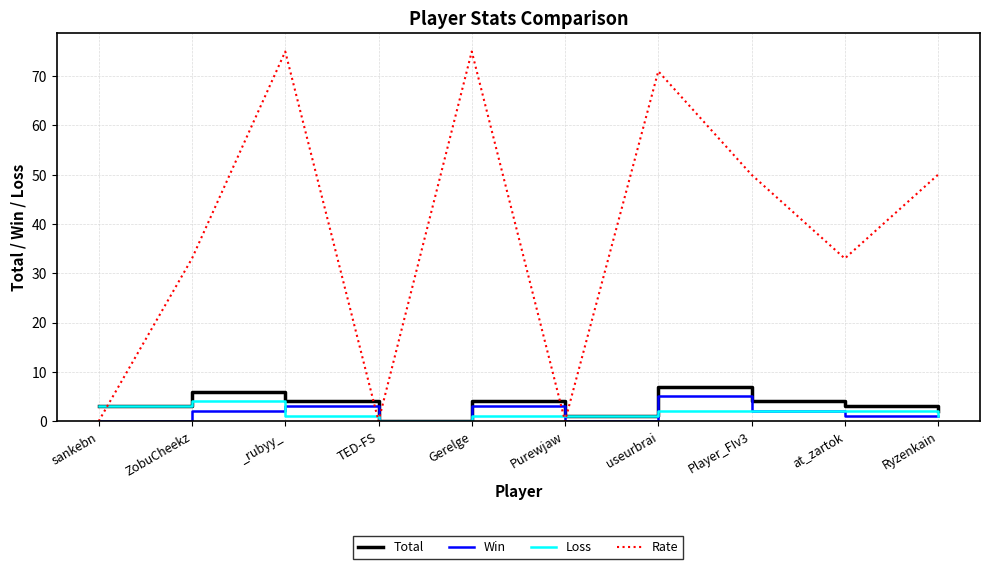

Which series has the widest spread of values?

Rate